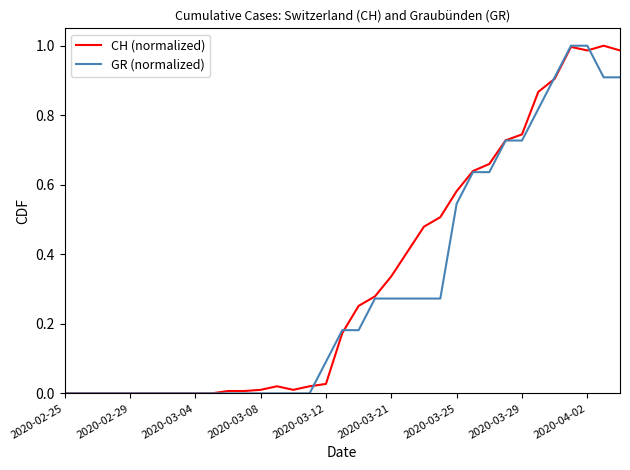

Does the chart display data point markers on the line(s)?

No